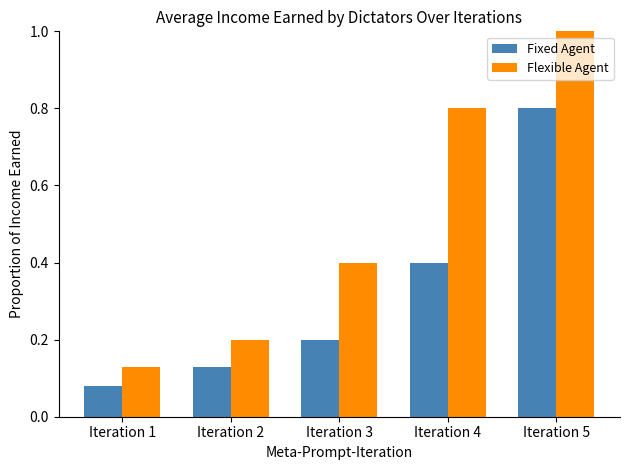

The value of Fixed Agent at Iteration 3 is 0.2. True or false?

True